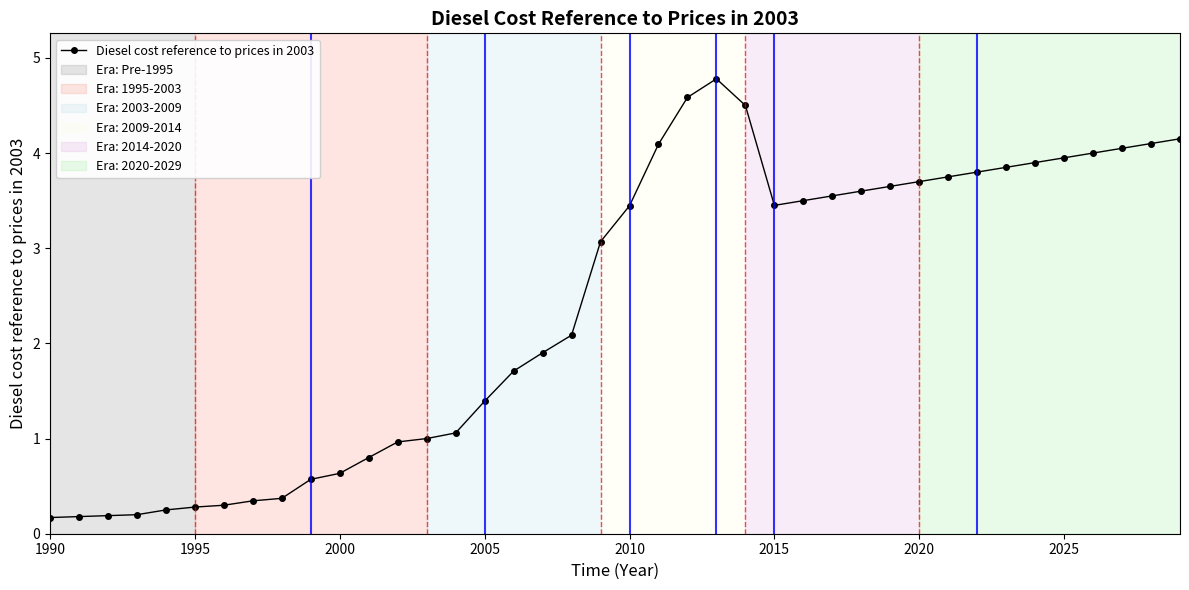

What is the value of the 26th point from the left?

3.5